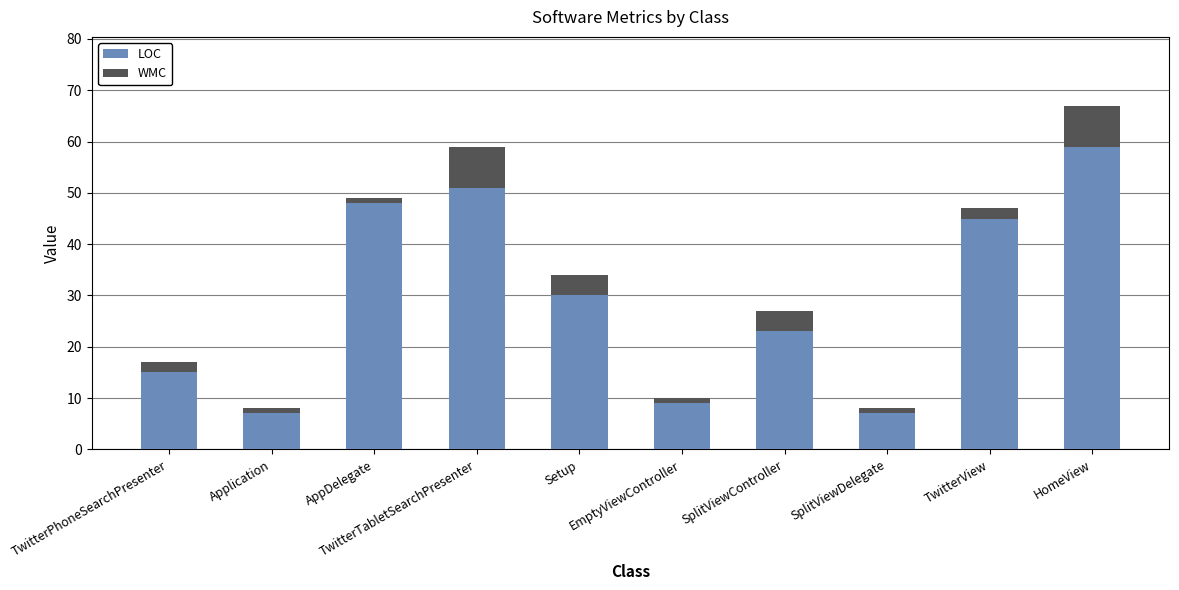

What are all the series names shown in the legend?

LOC, WMC